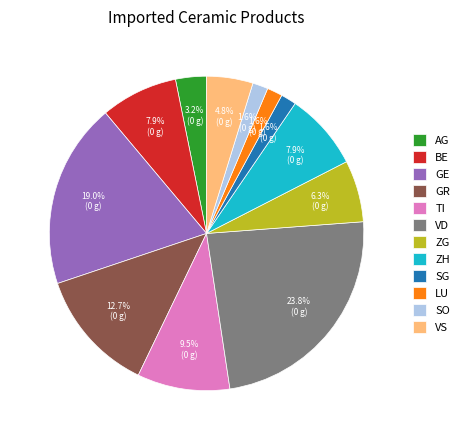

Count the number of slices in the pie.

12